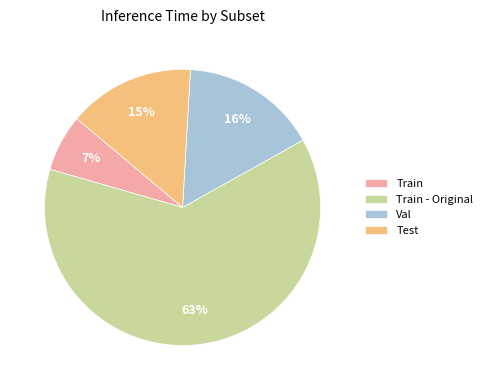

Between Val and Train, which is larger?

Val